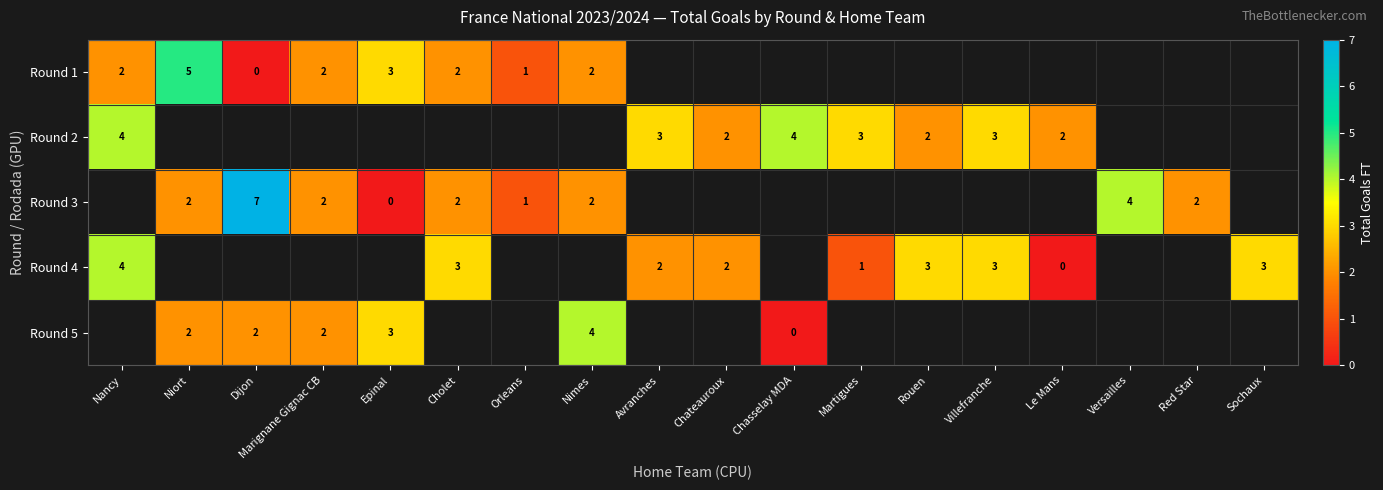

At which label is Round 4 closest to 2?

Avranches